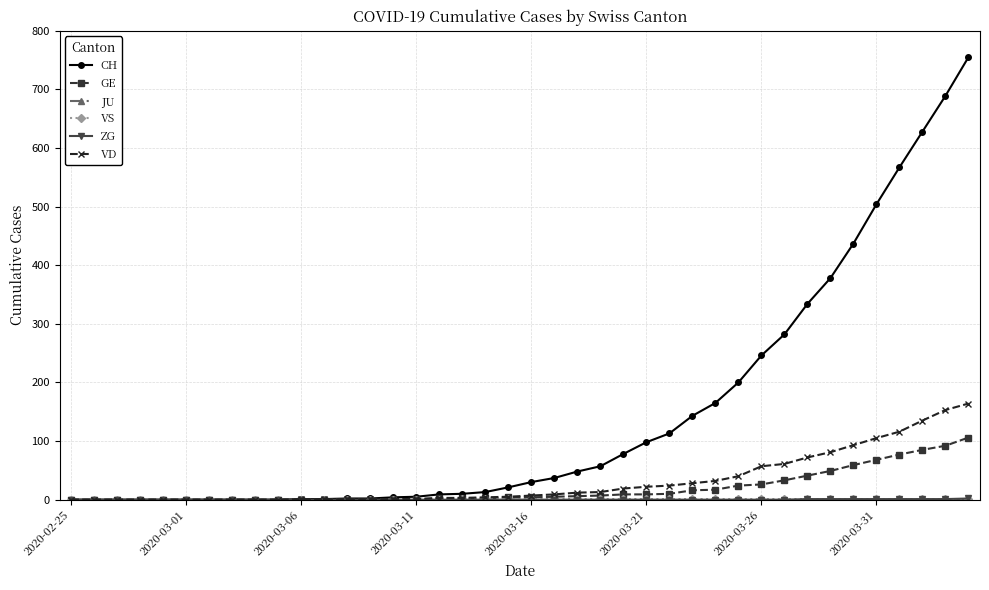

At how many categories does at least one series exceed 293?

8